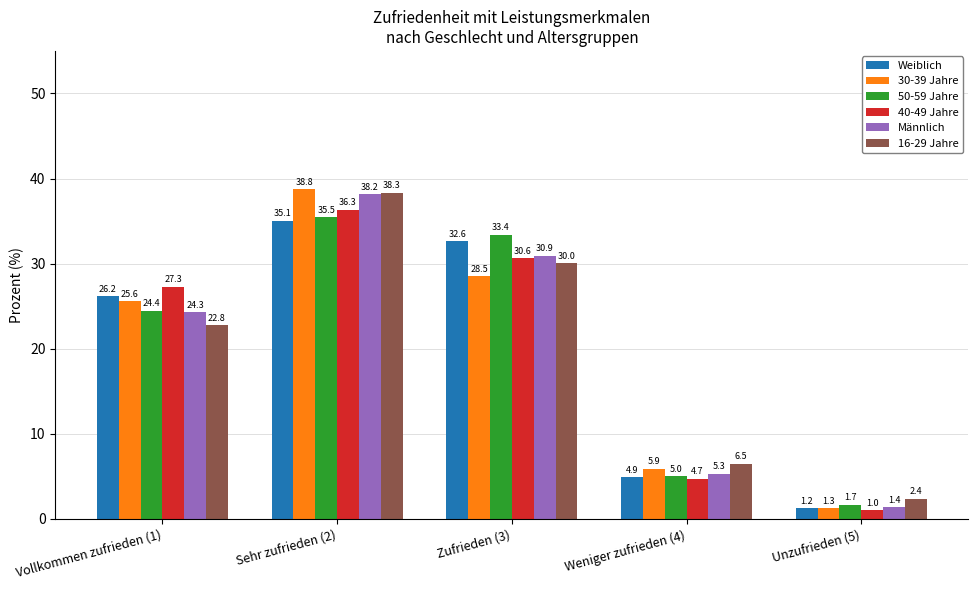

Reading left to right, list all the values displayed in this chart.

Weiblich: 26.2	35.1	32.6	4.9	1.2
30-39 Jahre: 25.6	38.8	28.5	5.9	1.3
50-59 Jahre: 24.4	35.5	33.4	5.0	1.7
40-49 Jahre: 27.3	36.3	30.6	4.7	1.0
Männlich: 24.3	38.2	30.9	5.3	1.4
16-29 Jahre: 22.8	38.3	30.0	6.5	2.4